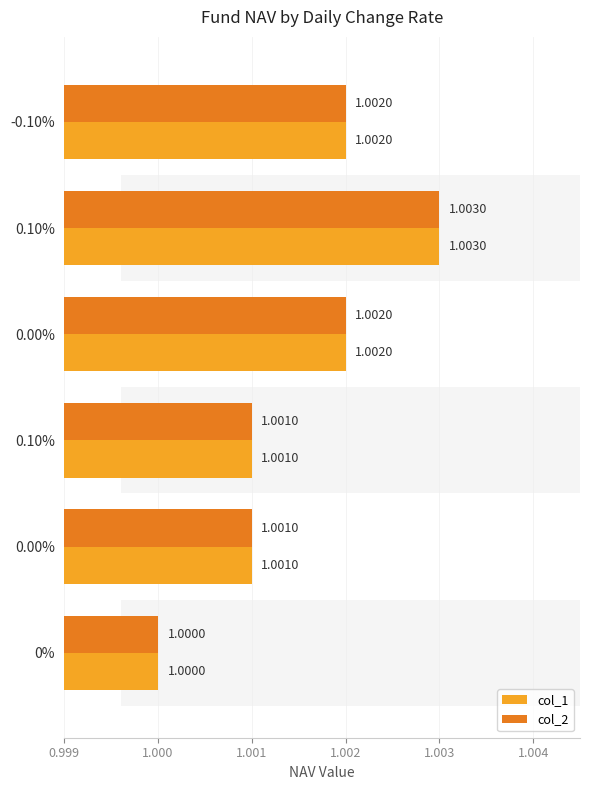

What is the label of the 5th bar from the right?

1.000